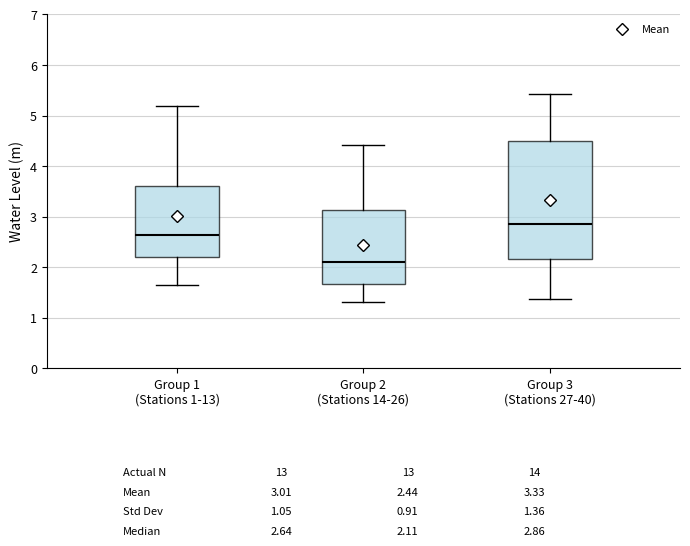

Which box has the highest median line?

Group 3 (Stations 27-40)